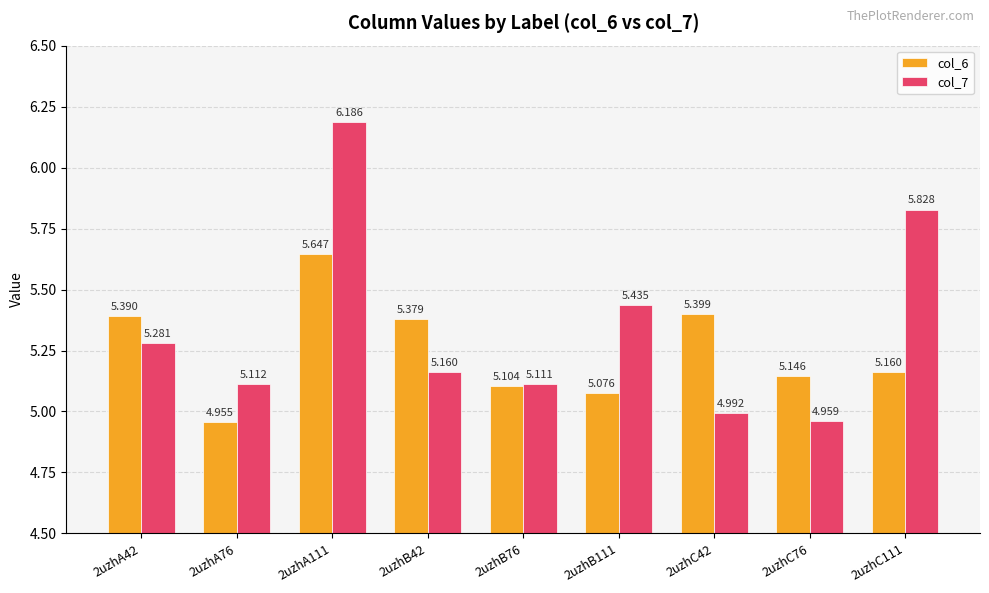

What is the label of the 3rd bar from the right?

2uzhC42